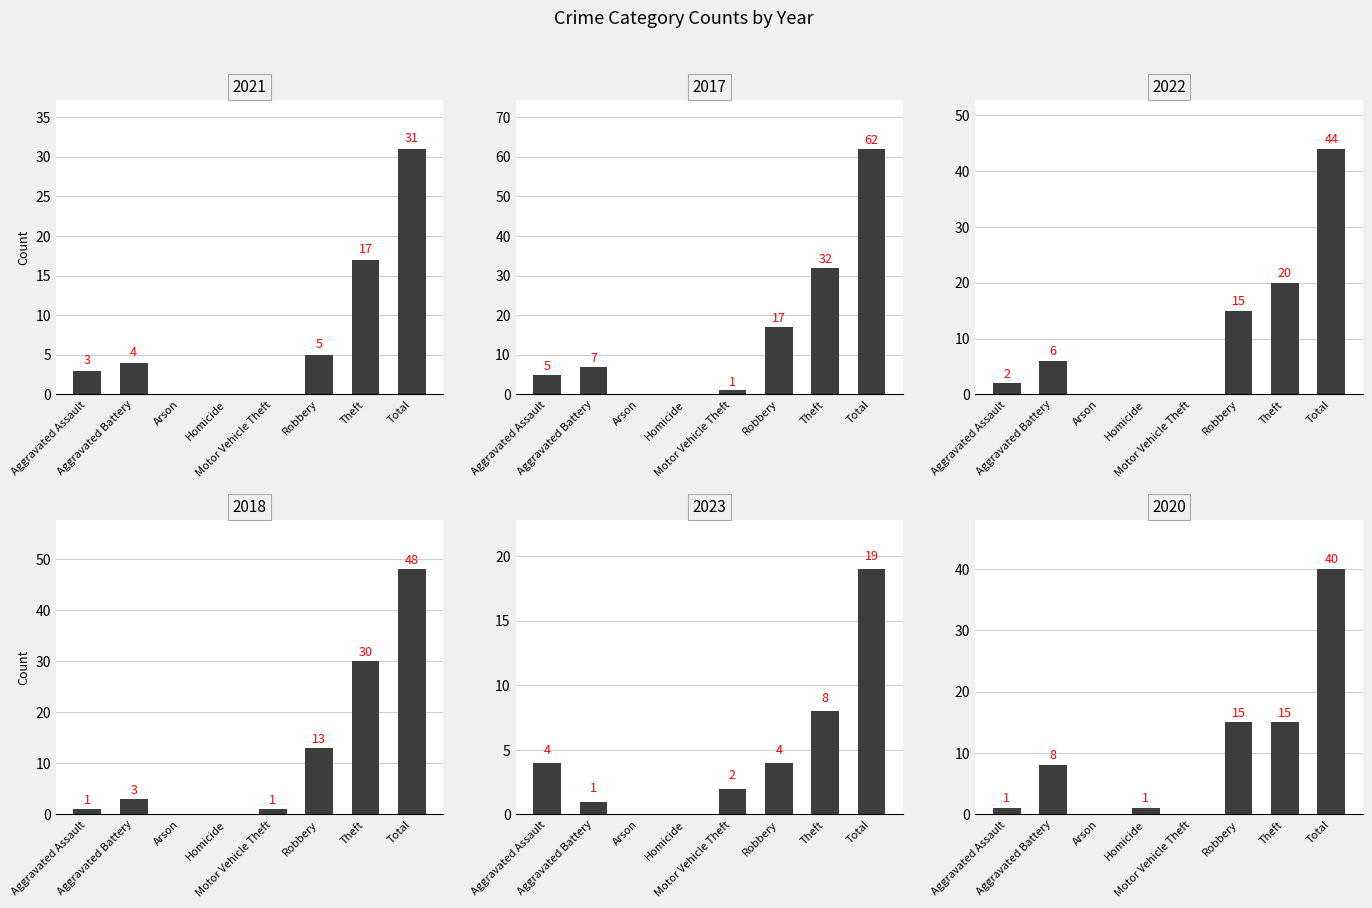

At which label is 2021 closest to 15?

Theft